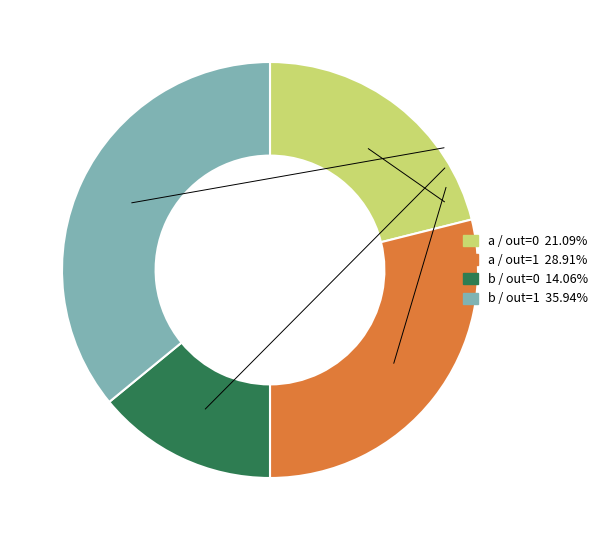

Is there any slice that represents more than half of the pie?

No